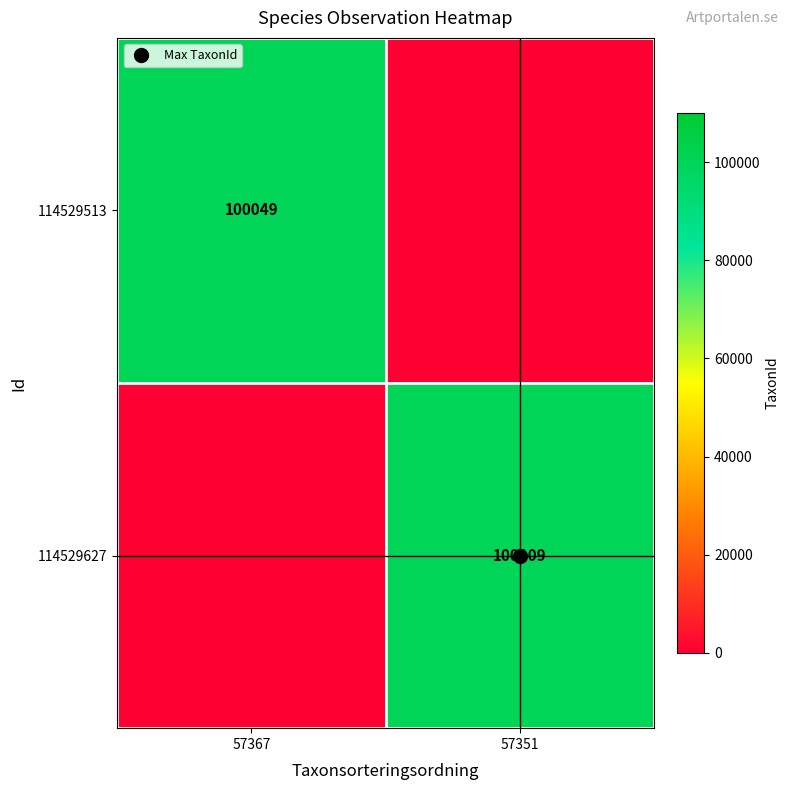

Rank the series at 57367 from lowest to highest value.

114529627, 114529513